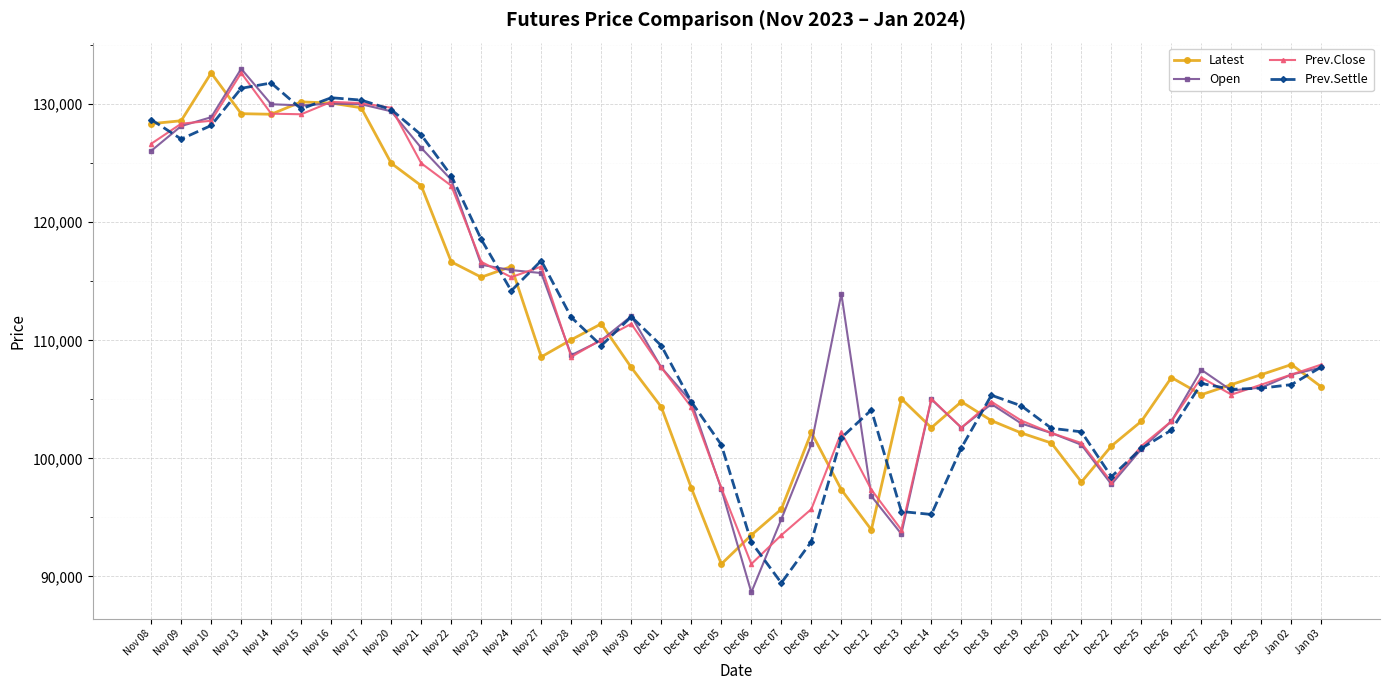

Is the value of Prev.Close at Dec 01 greater than the value of Prev.Settle at Dec 26?

Yes